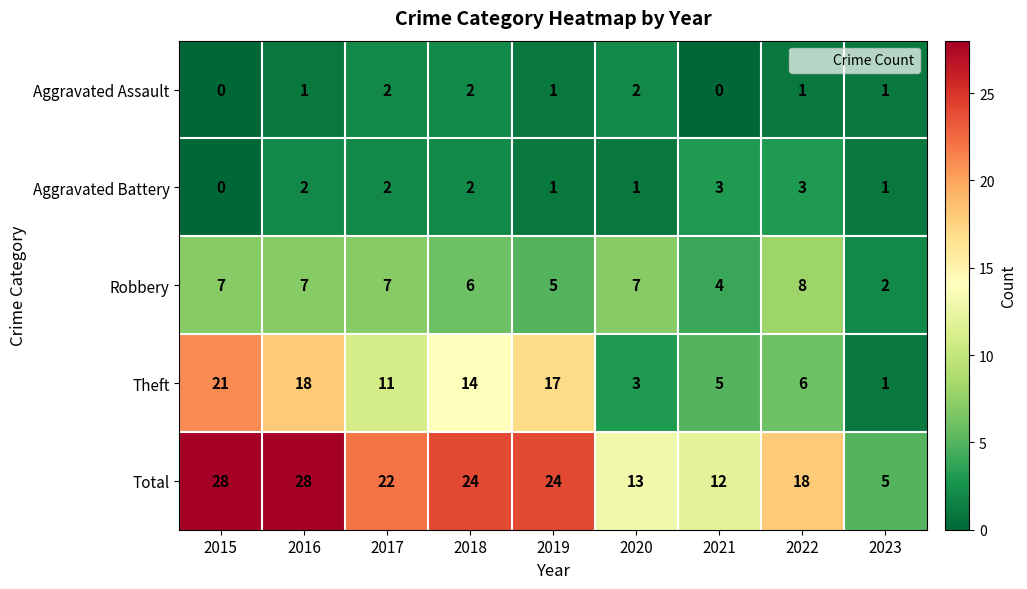

What is the difference between the highest and lowest values at 2022?

17